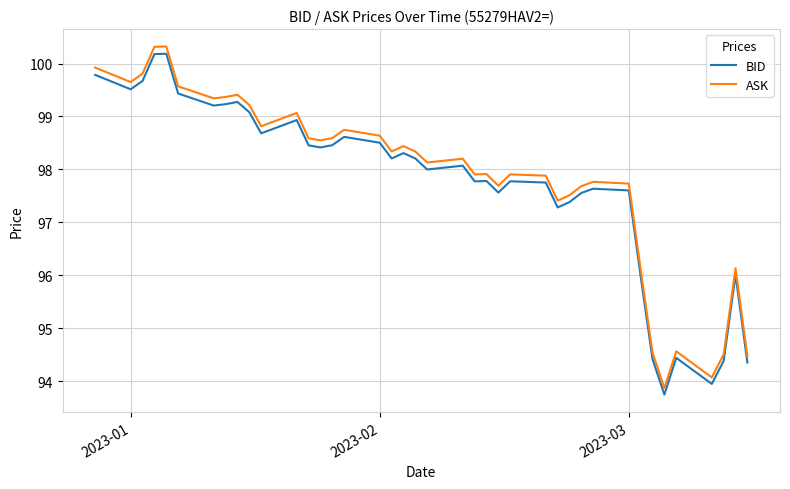

What is the minimum value shown in the chart?

93.7